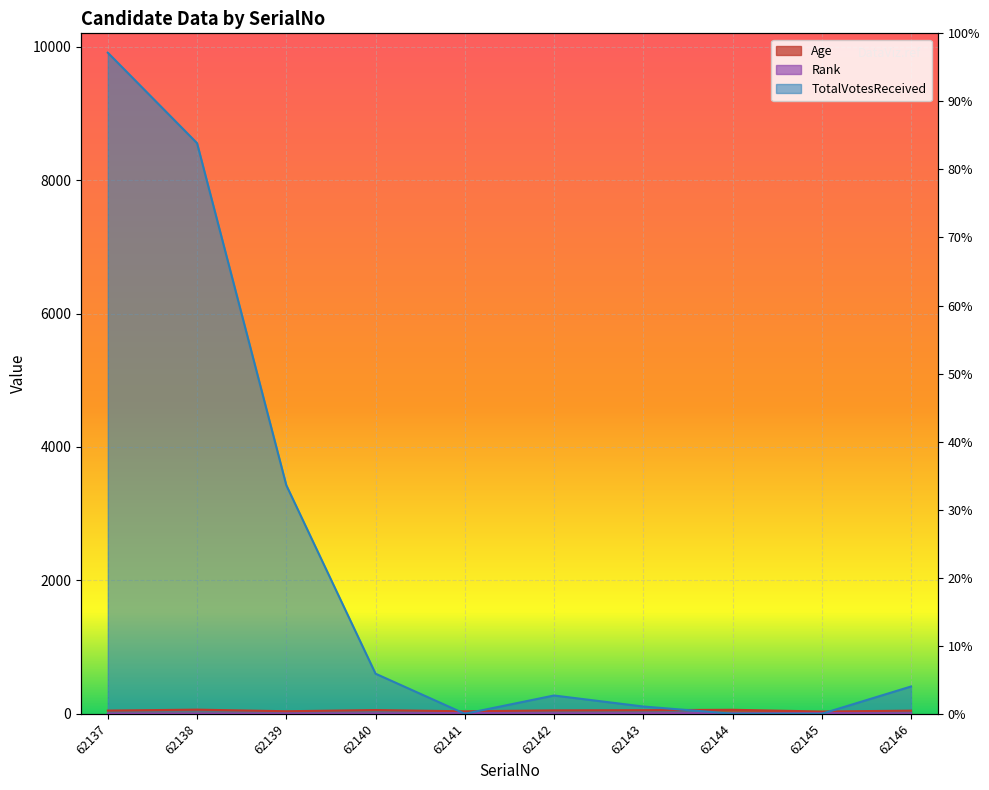

At which label does Rank reach its minimum?

62137